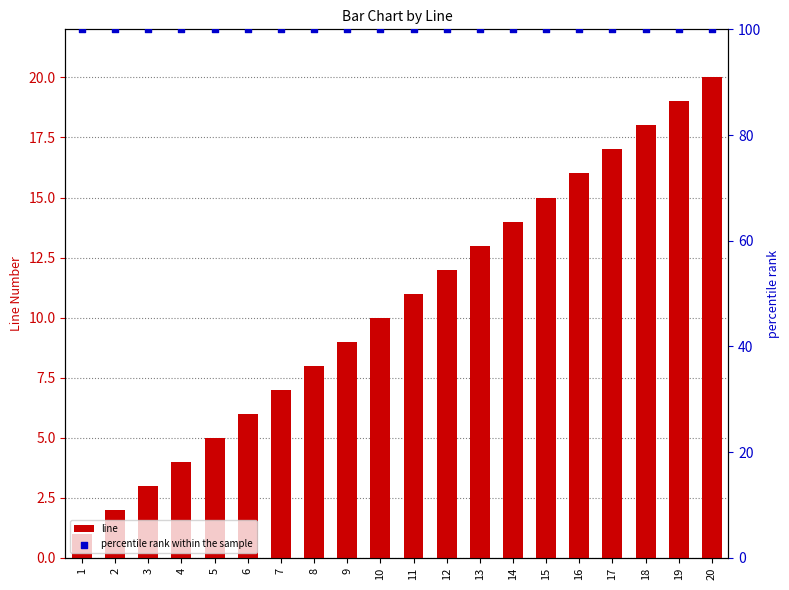

What are all the series names shown in the legend?

line, percentile rank within the sample